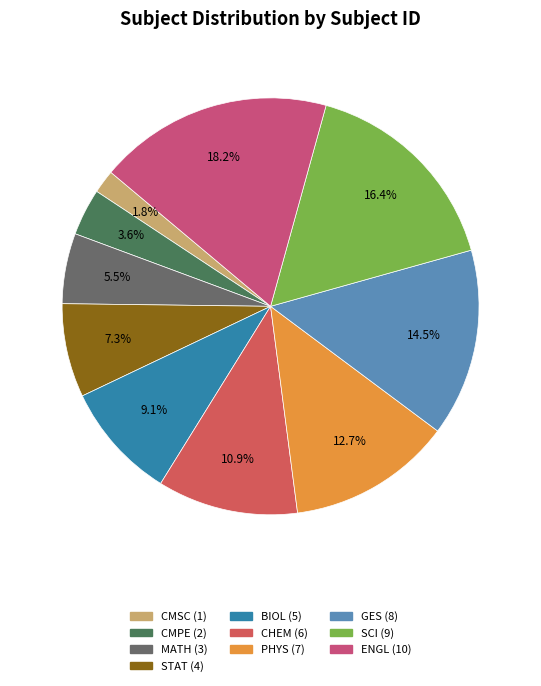

To the nearest percent, what portion does CHEM represent?

11%